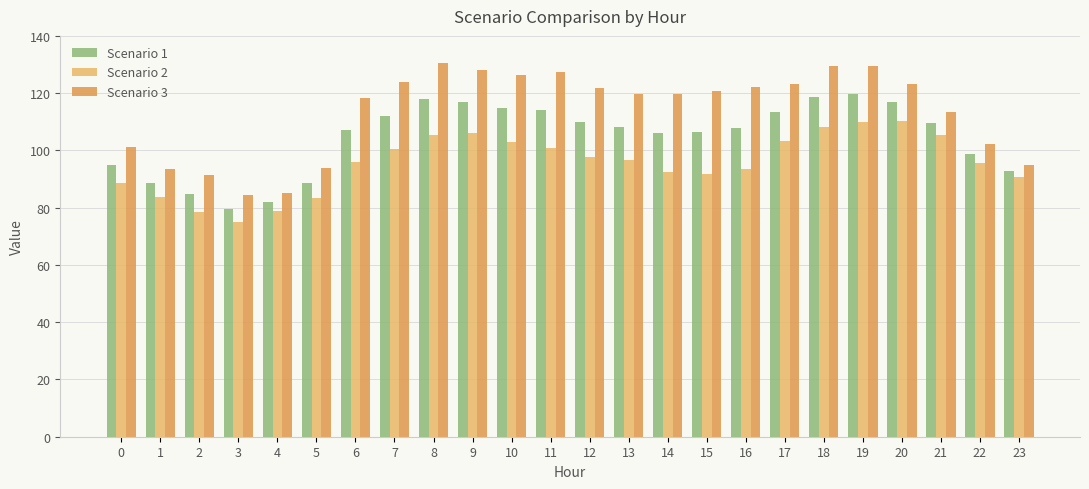

Which series changed the most between 10 and 20?

Scenario 2